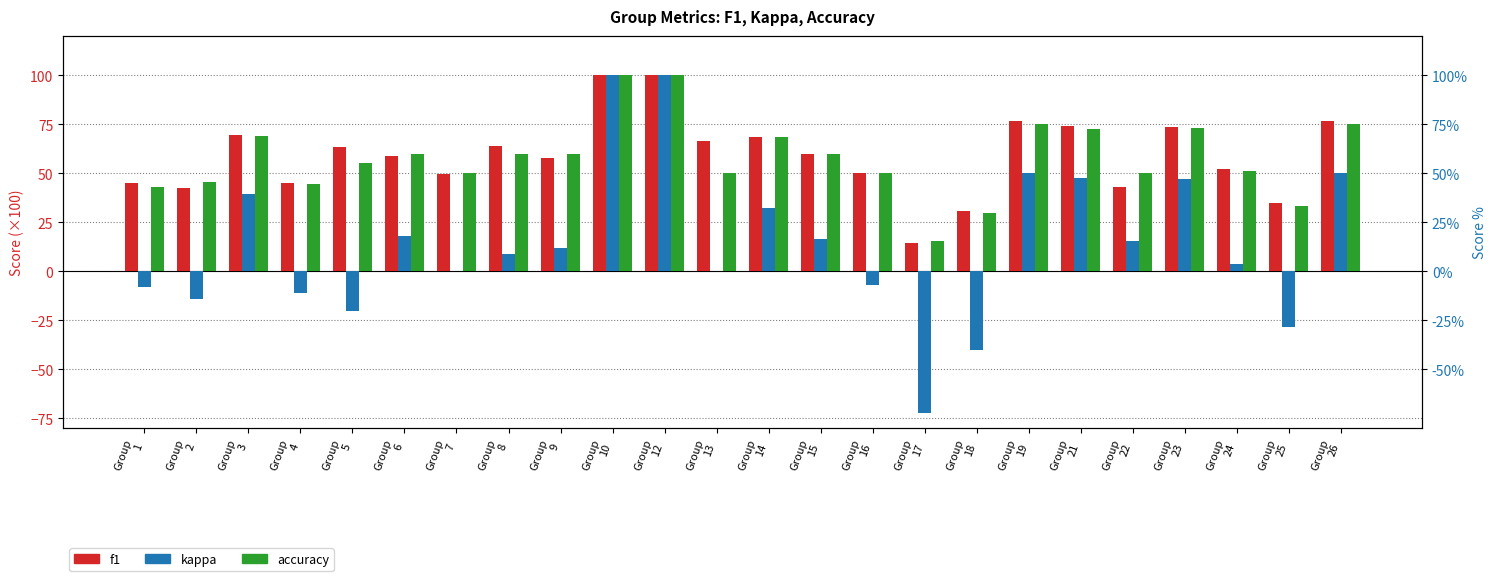

How many data points in accuracy are above 60?

8